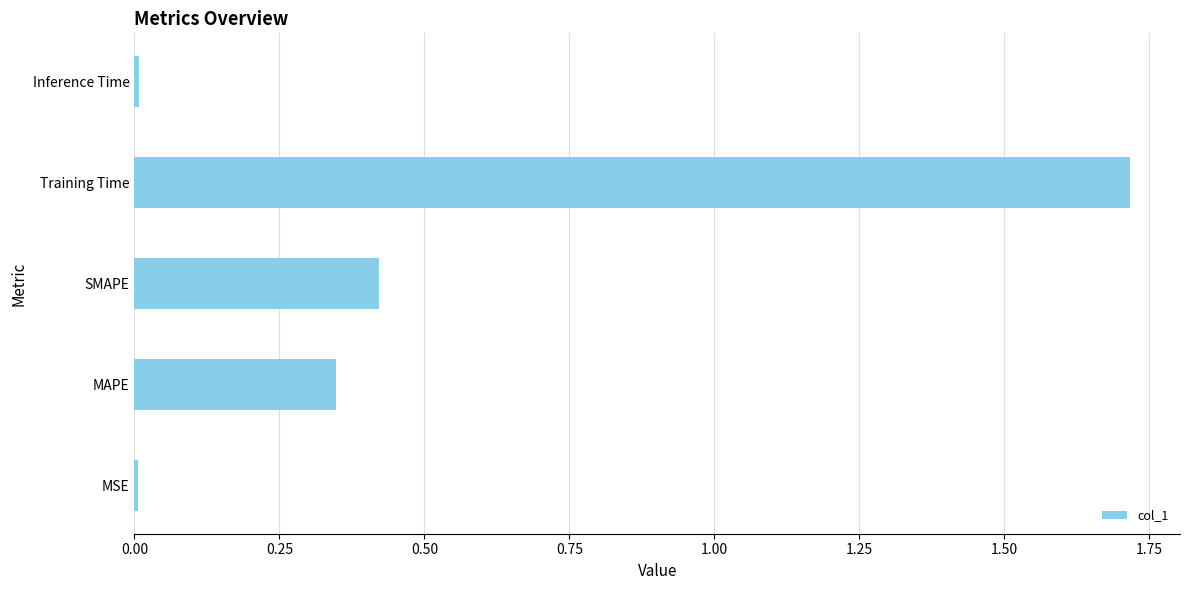

What is the difference between the maximum and minimum values?

1.7